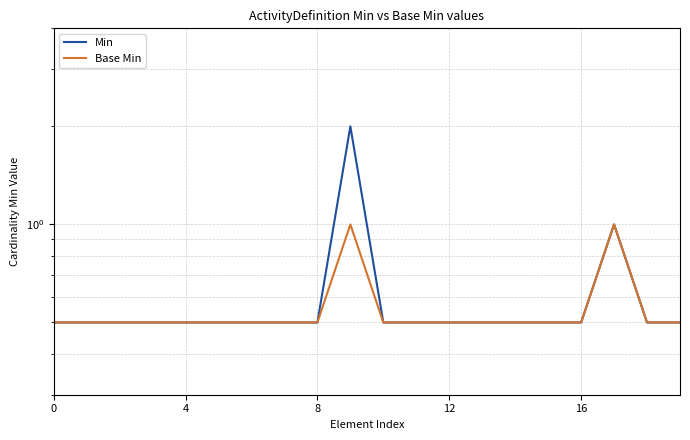

True or false: Min and Base Min cross at least once.

False